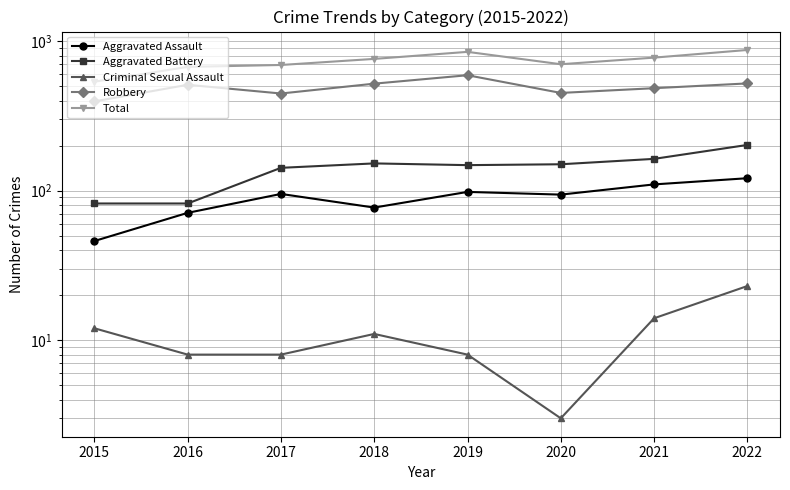

Which series has the widest spread of values?

Total